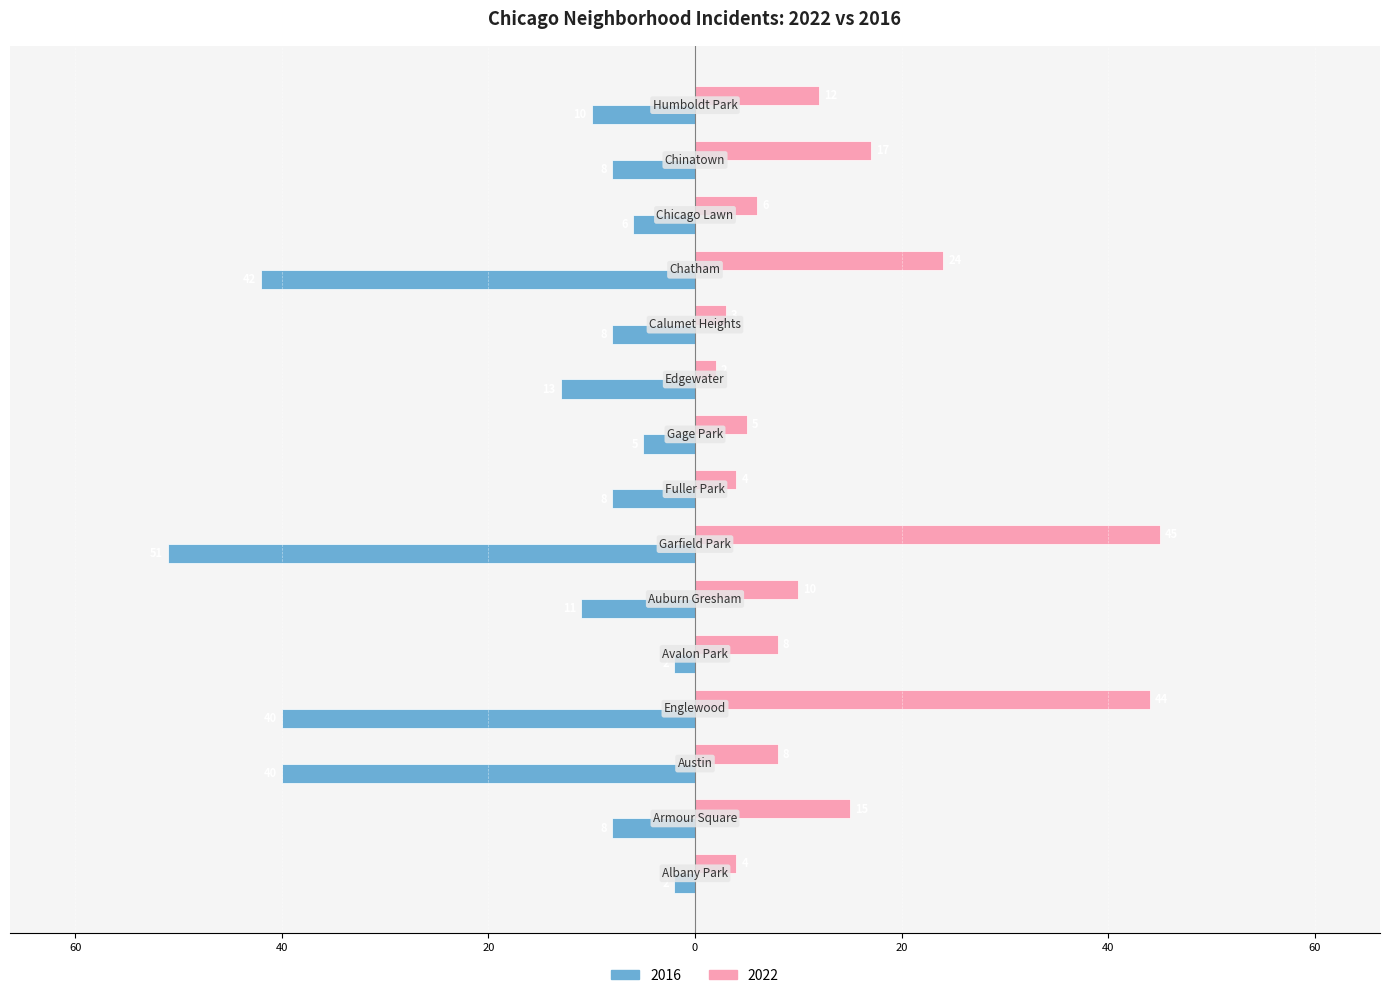

Which series has the widest spread of values?

2016